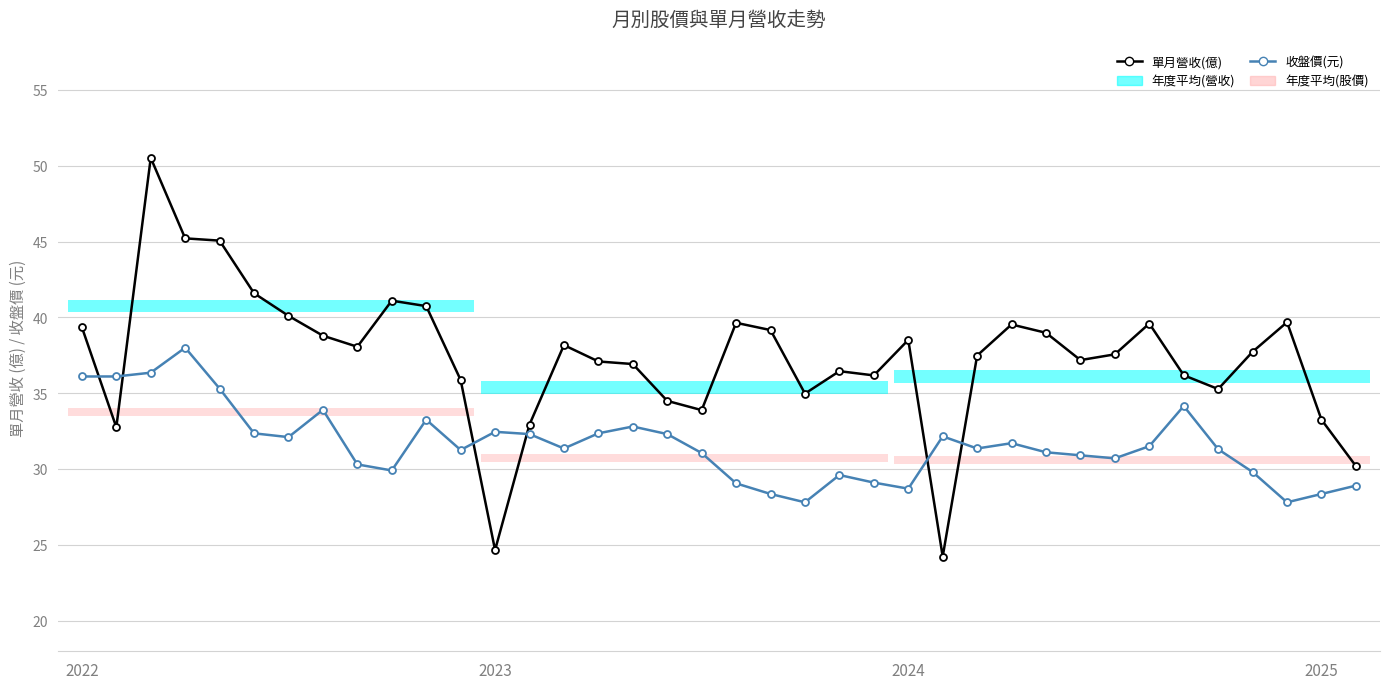

What is the greatest value displayed?

50.5